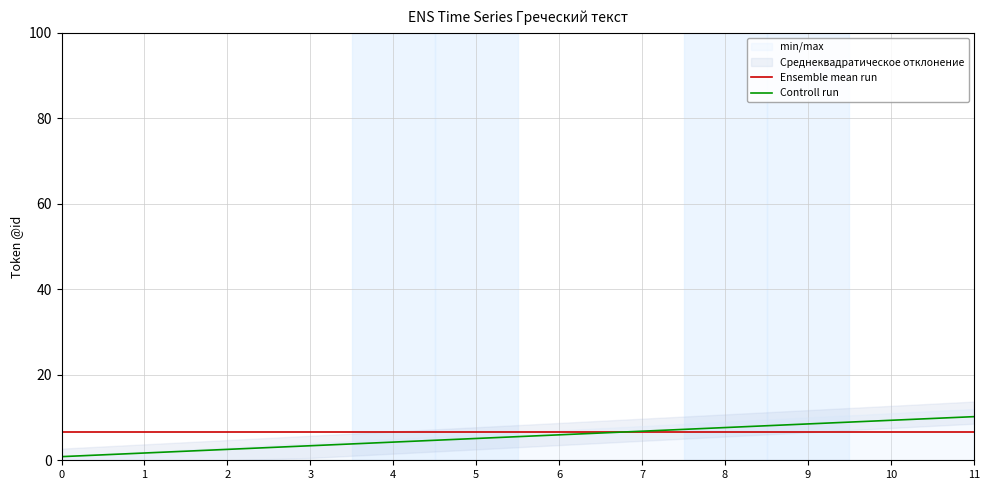

At how many categories does at least one series exceed 3?

12